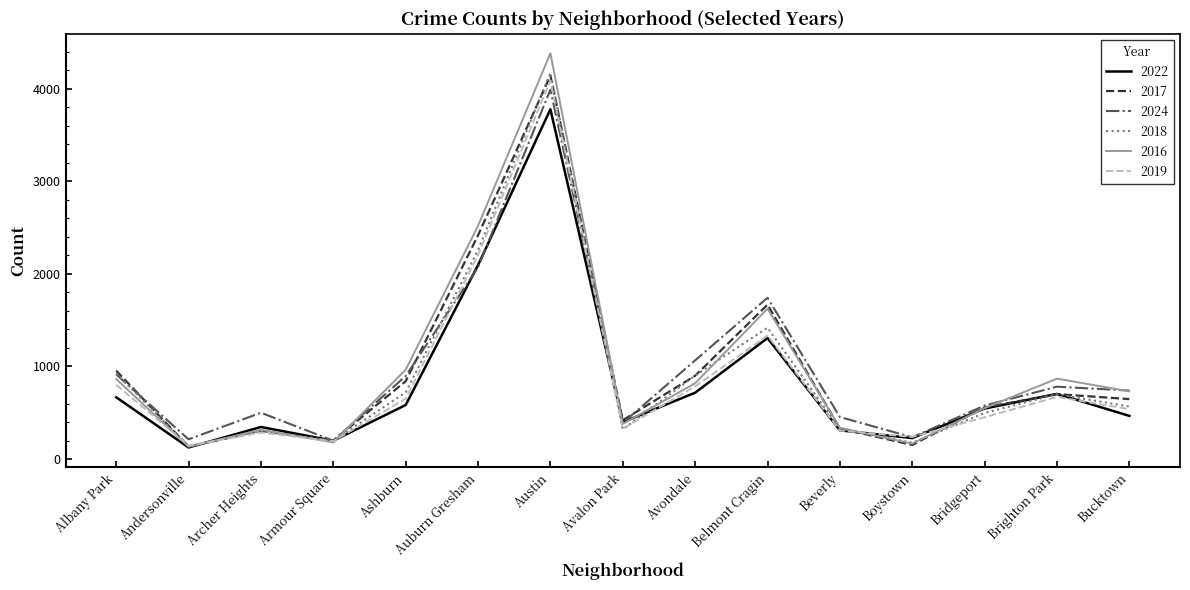

What is the total value across all series at Belmont Cragin?

9093